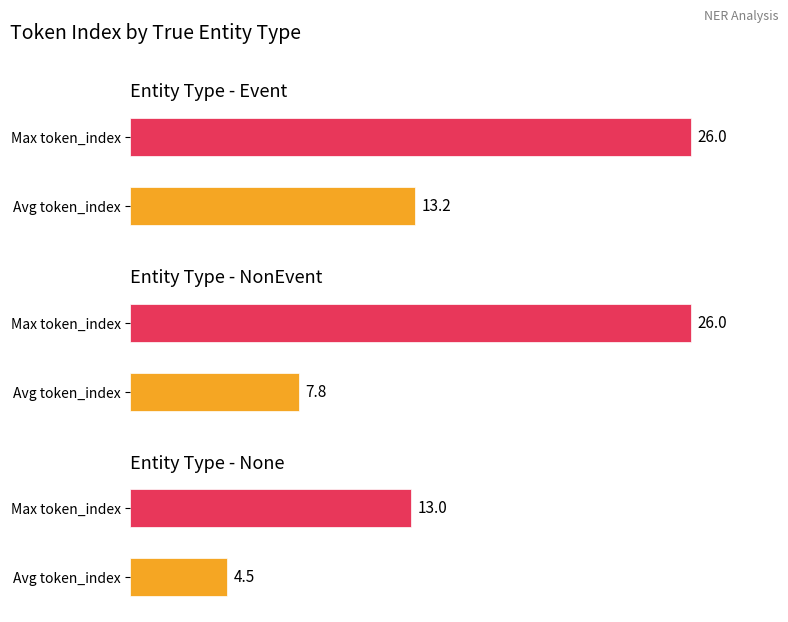

The value of Average token_index at None is 6.3. True or false?

False